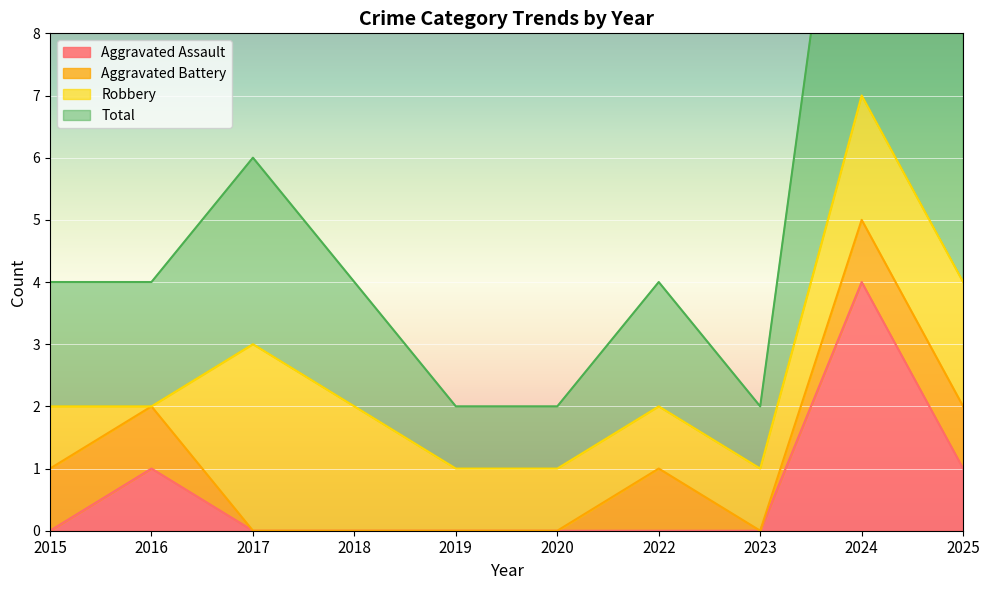

How many data points in Aggravated Assault are above 0?

3